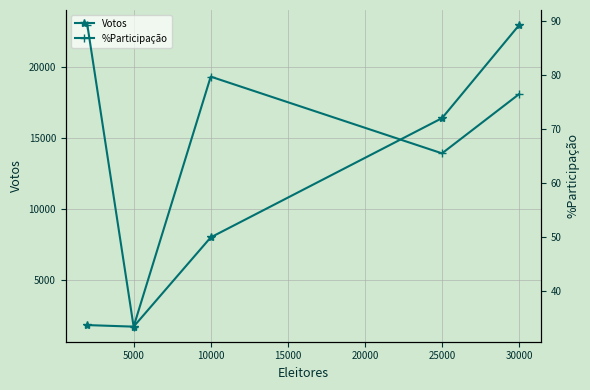

True or false: Votos has more than 0 points higher than both neighbors.

False